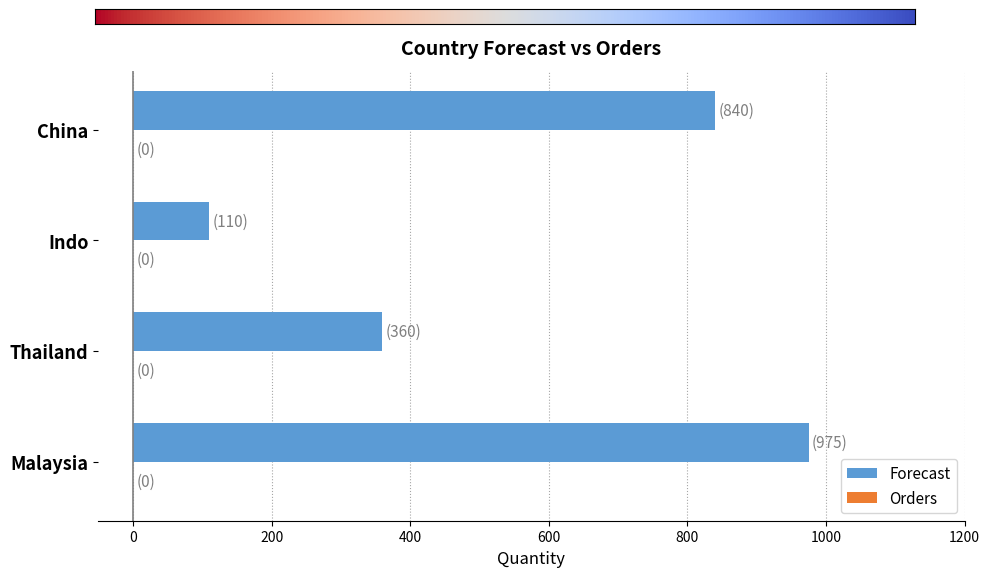

The value at Malaysia is 1278. True or false?

False